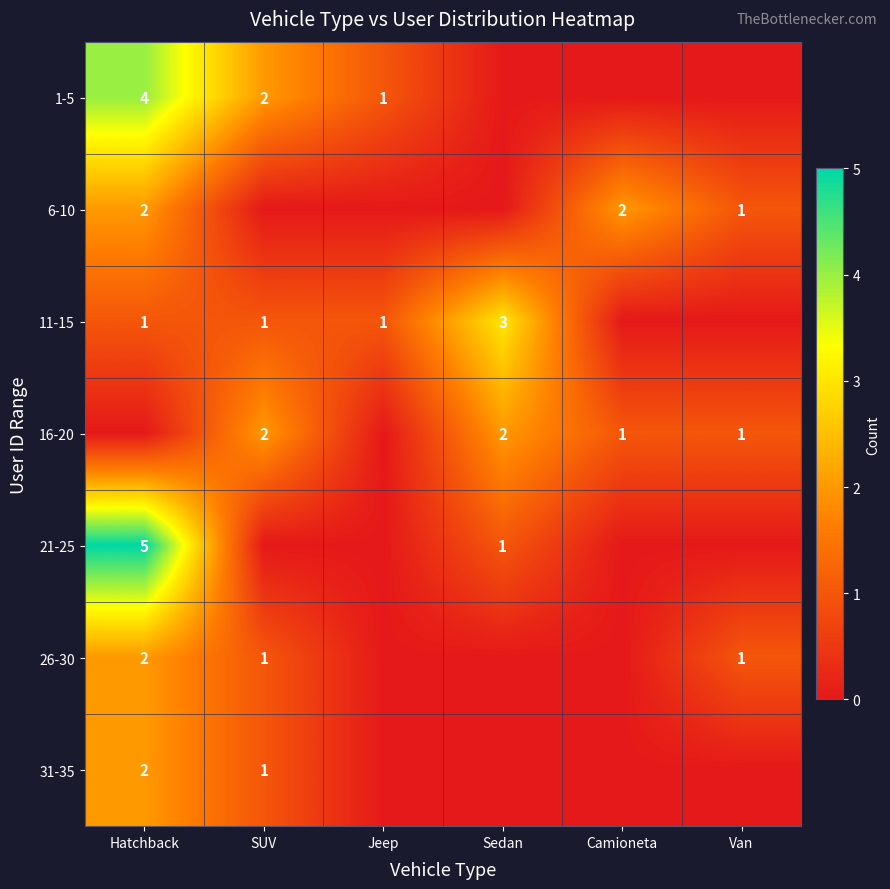

The value of 6-10 at Hatchback is 2. True or false?

True